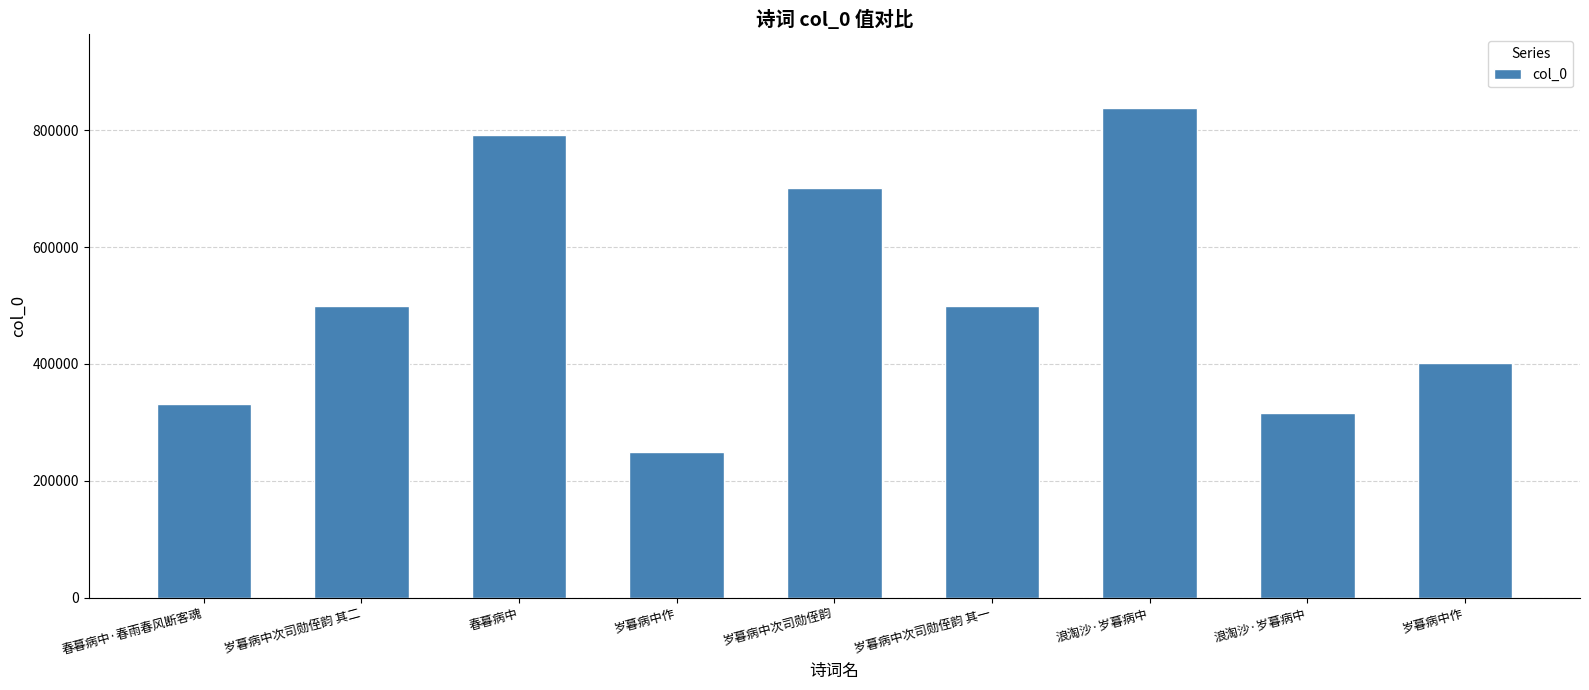

How many bars are there in total?

9